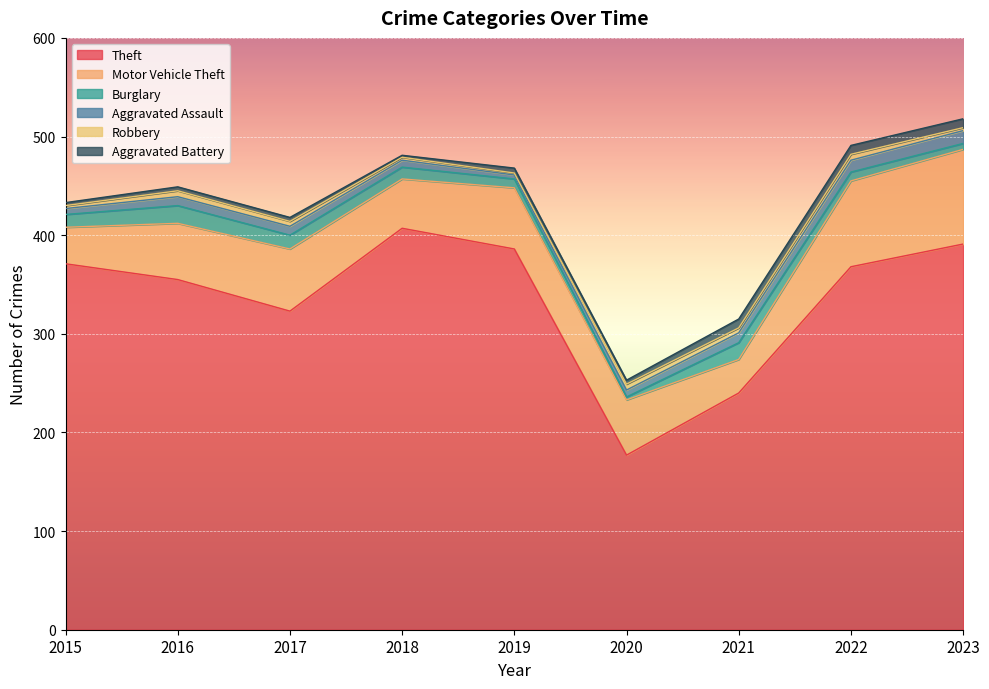

What is the sum of all Motor Vehicle Theft values?

542